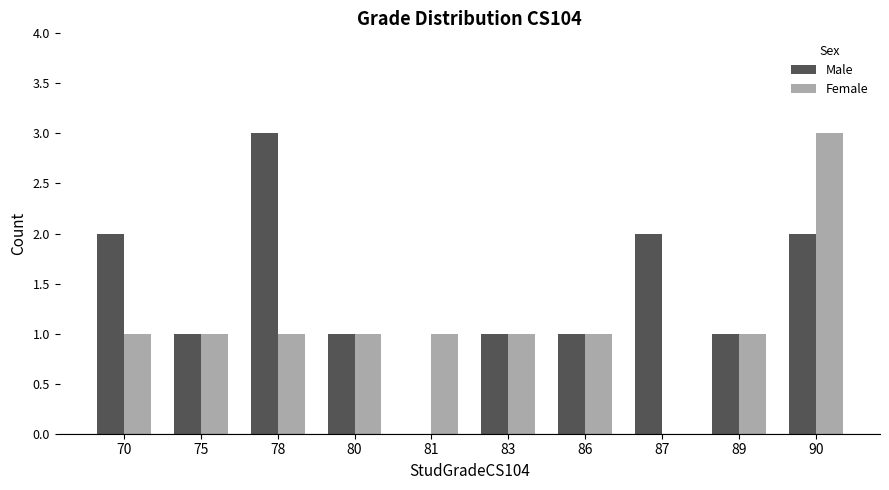

What is the sum of the Male values at 78 and 89?

4